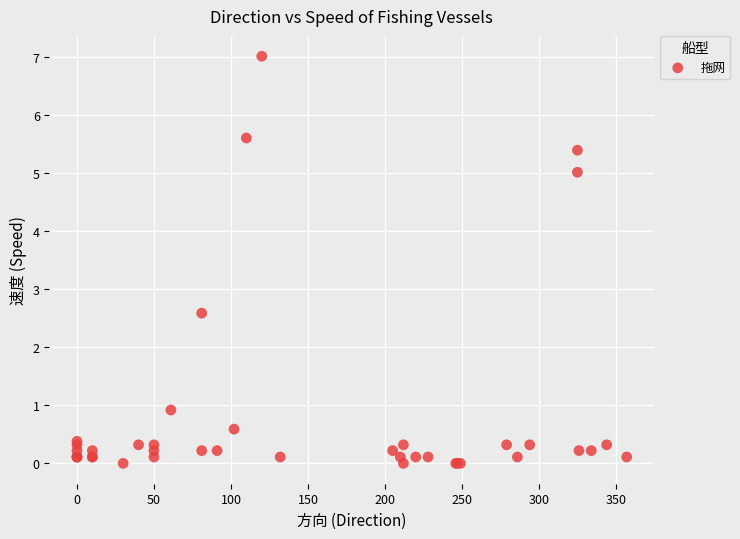

What Y value in the scatter plot is closest to 3?

2.6